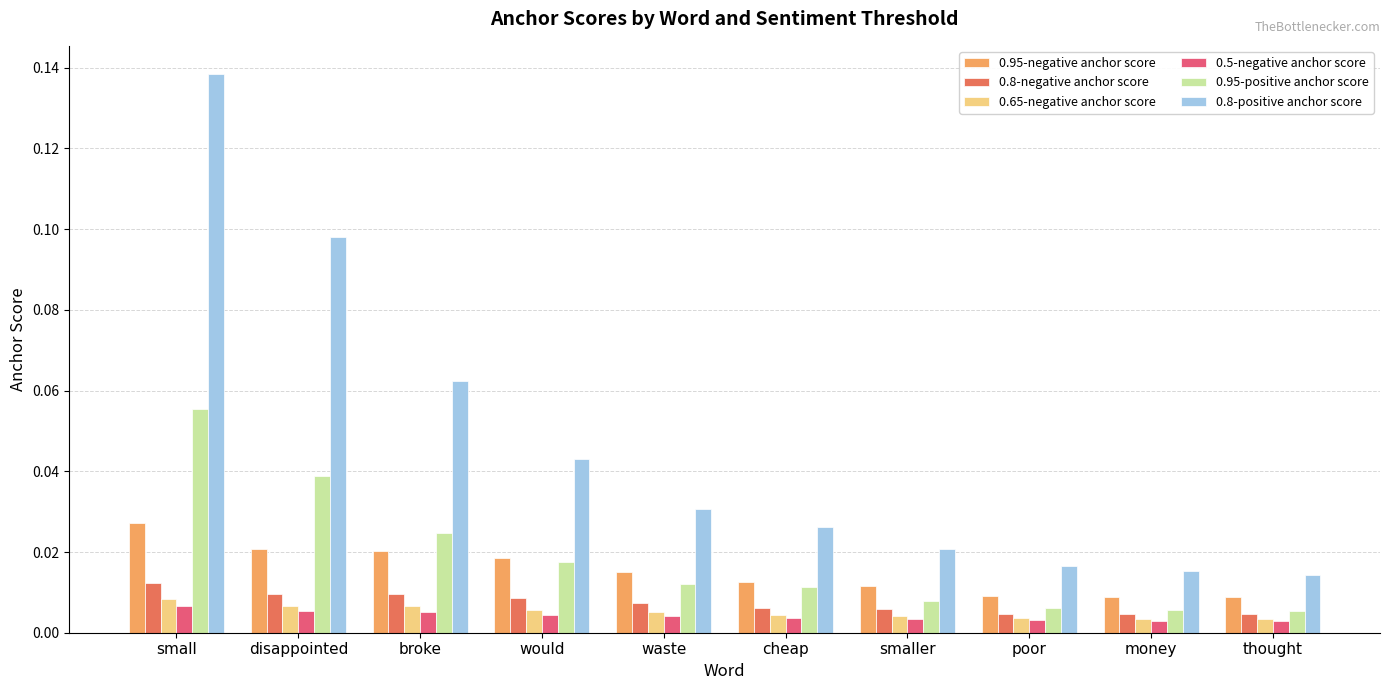

How many 0.95-positive anchor score values are between 0 and 1?

10